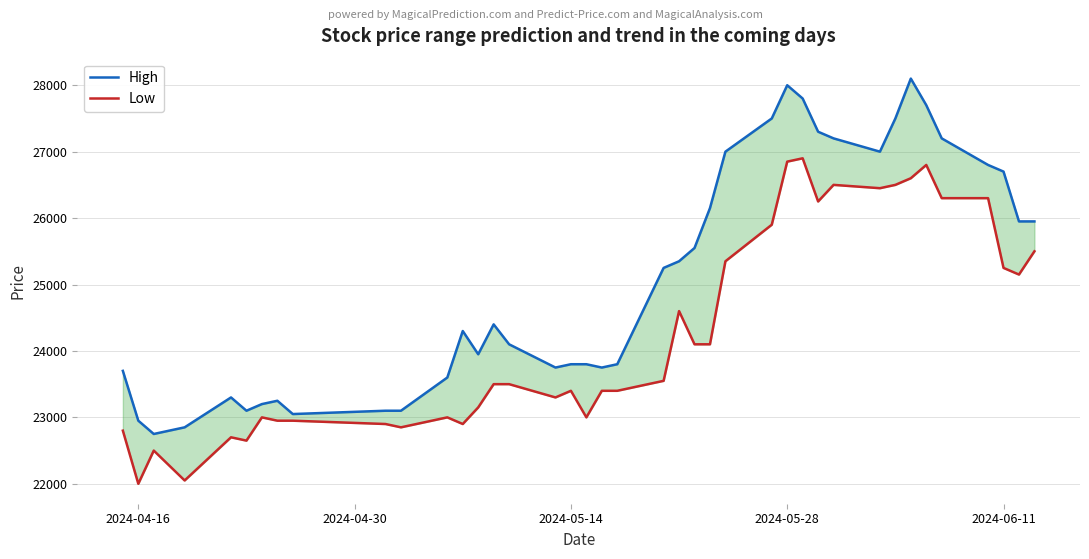

True or false: High and Low intersect in this chart.

False